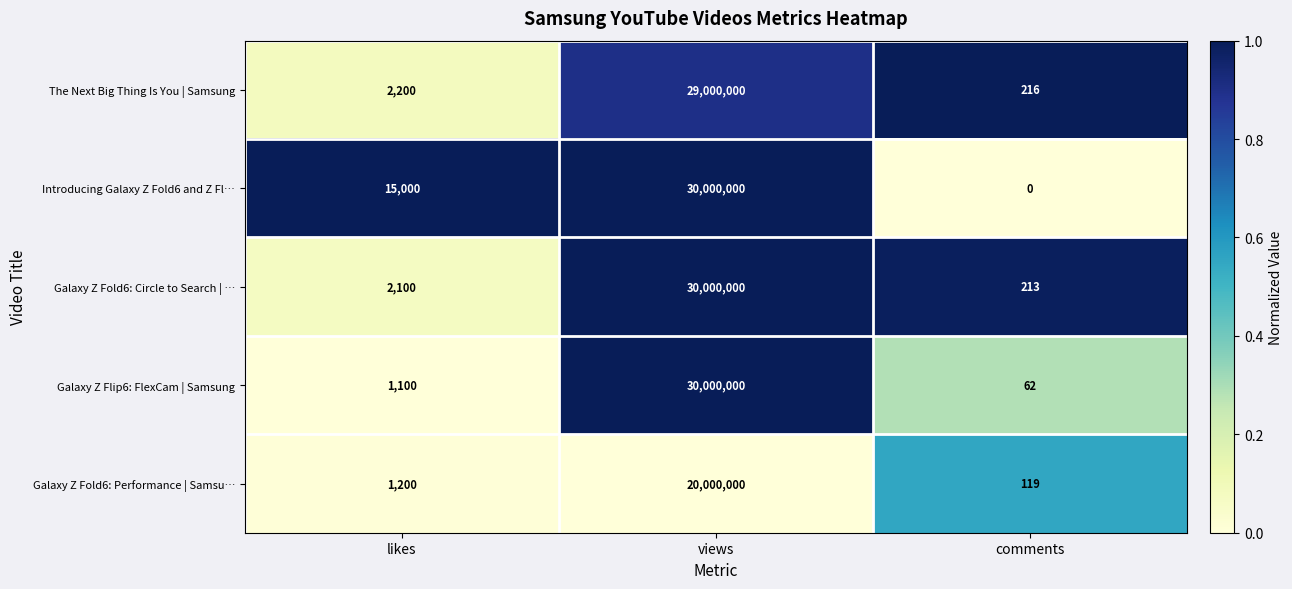

At which category is the sum across all series the highest?

views